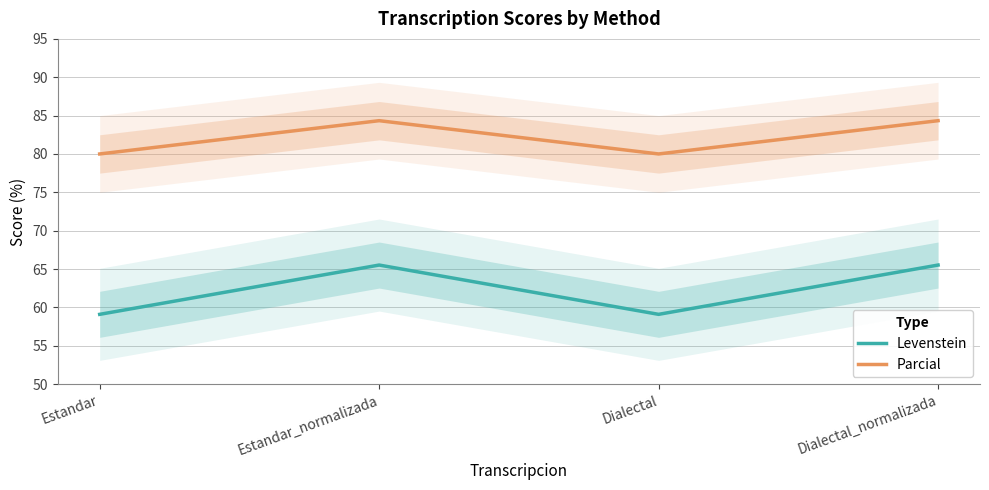

What is the label of the 3rd point from the left?

Dialectal